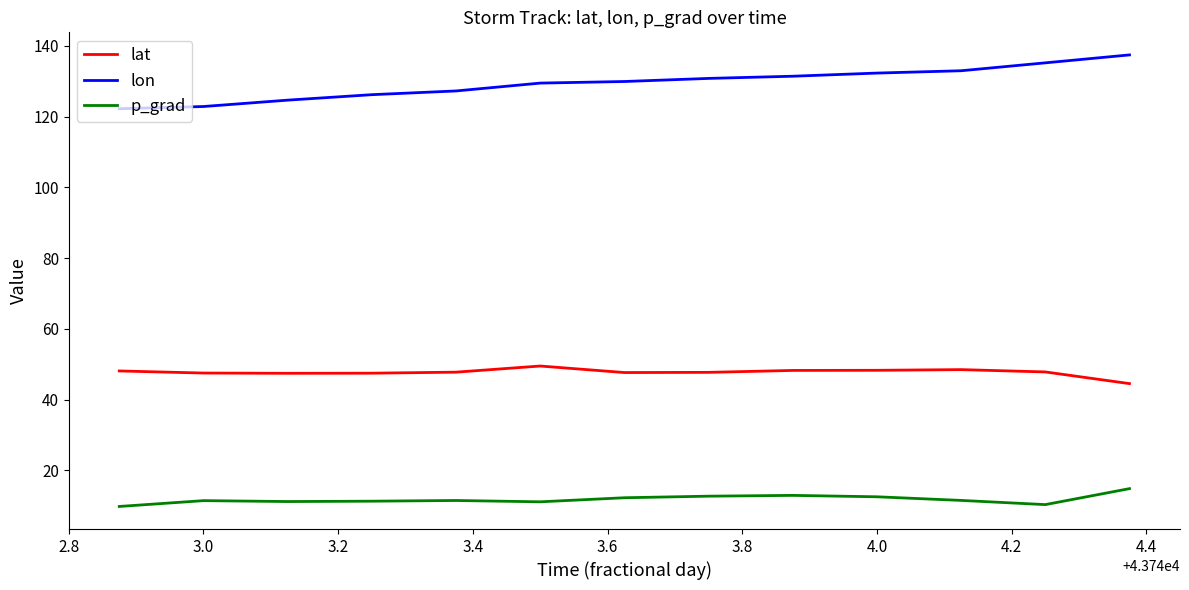

Which series has the largest total across all categories?

lon